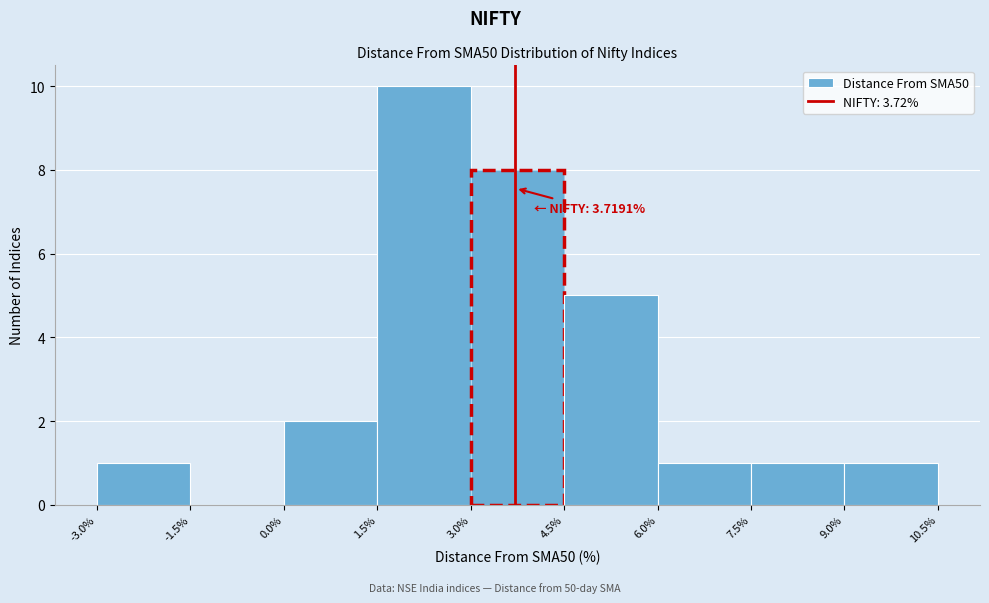

Which range on the x-axis has the tallest bar?

1.5% to 3.0%